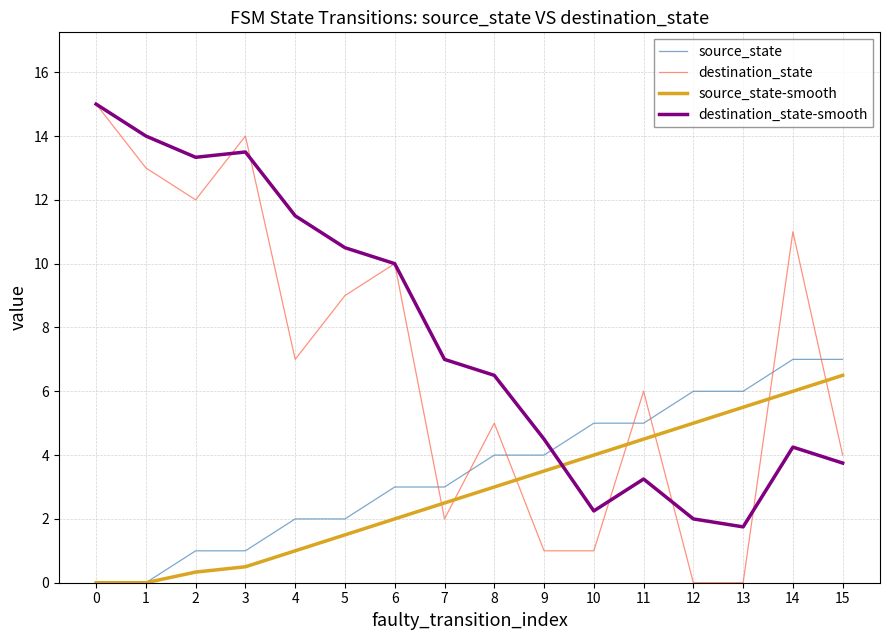

The source_state-smooth series shows 1.5 at 5. True or false?

True